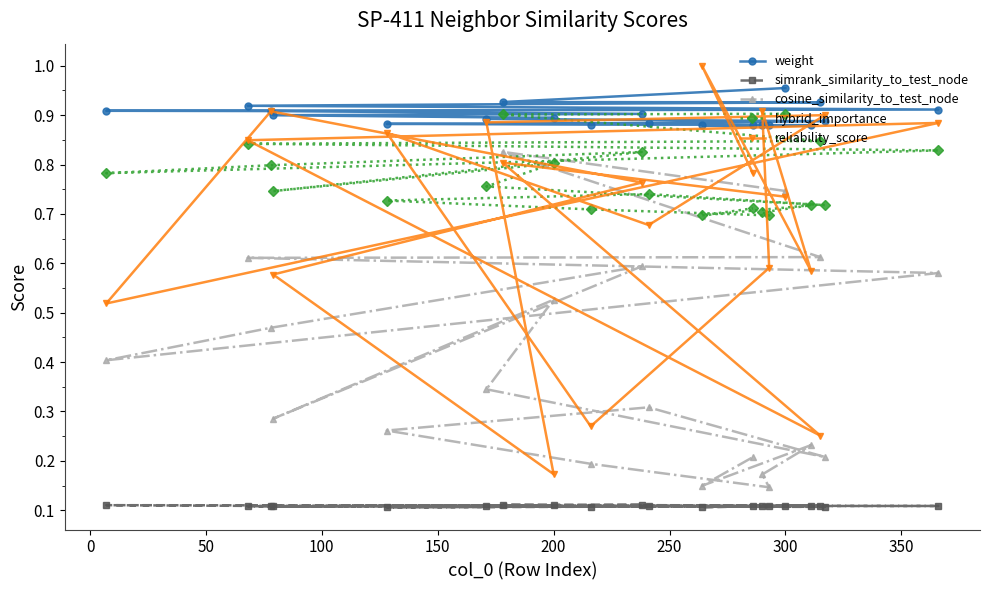

Which series has the widest spread of values?

reliability_score